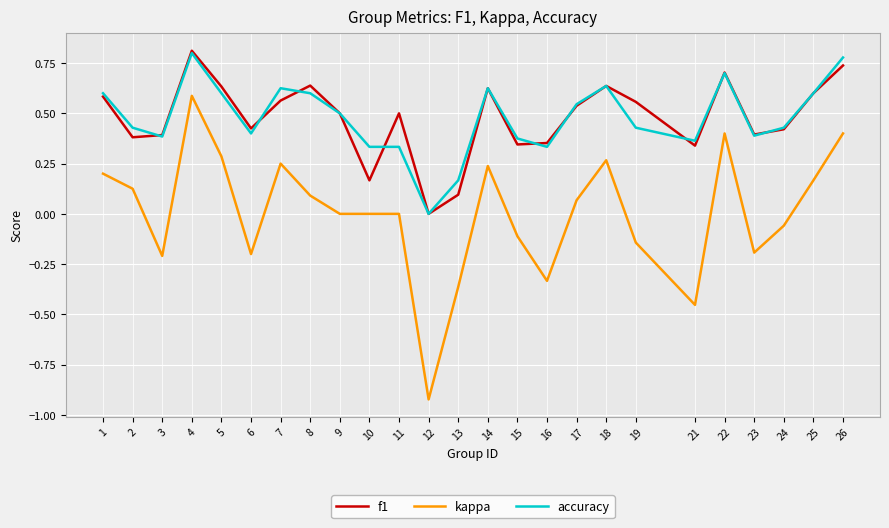

What is the sum of all accuracy values?

12.0